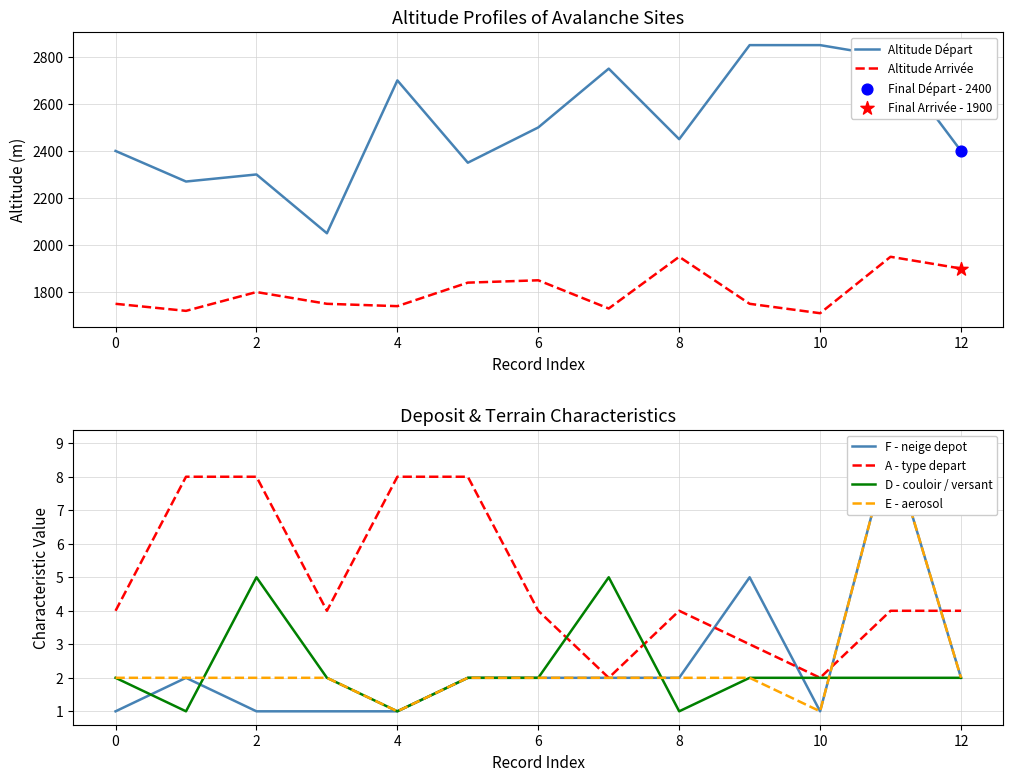

What are all the series names shown in the legend?

Altitude Départ, Altitude Arrivée, F - neige depot, A - type depart, D - couloir / versant, E - aerosol